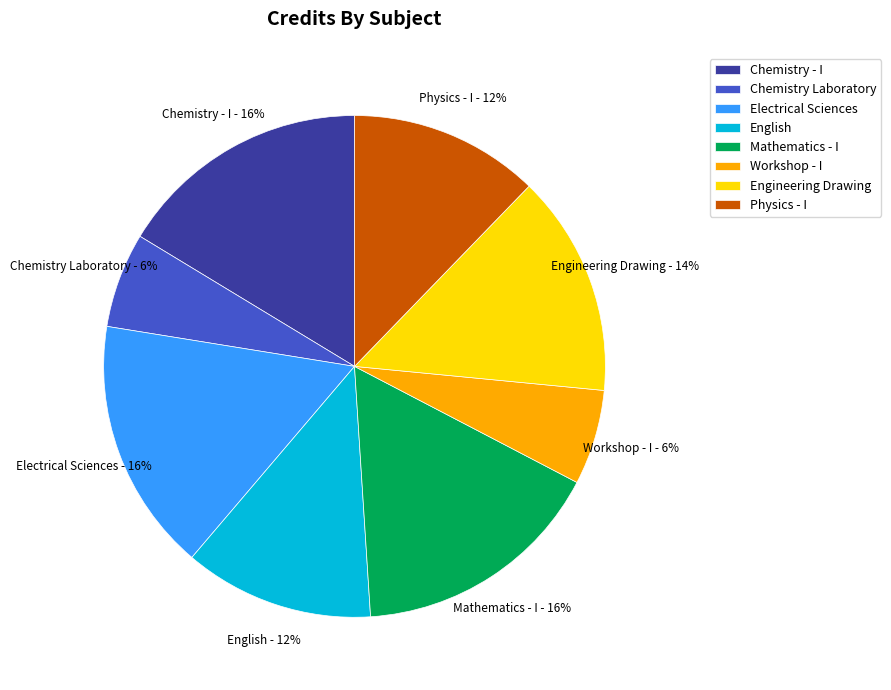

Is there a majority slice in this chart?

No